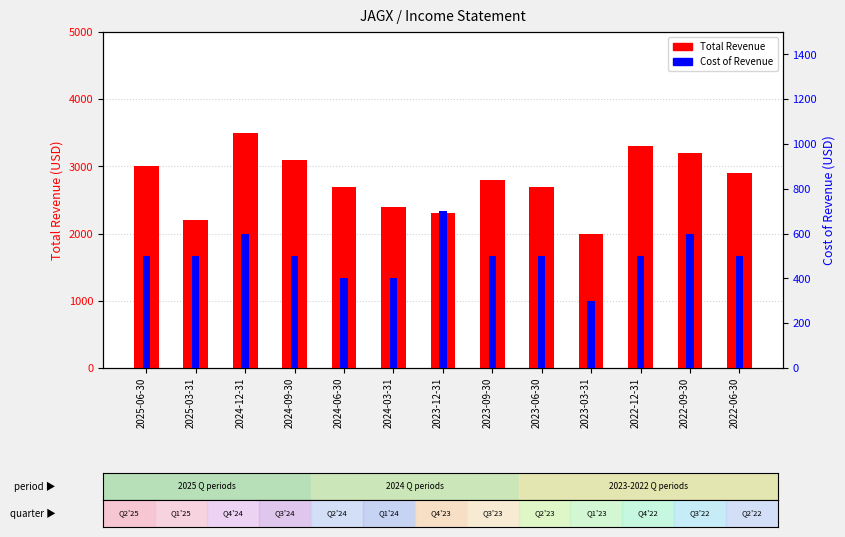

What are all the series names shown in the legend?

Total Revenue, Cost of Revenue